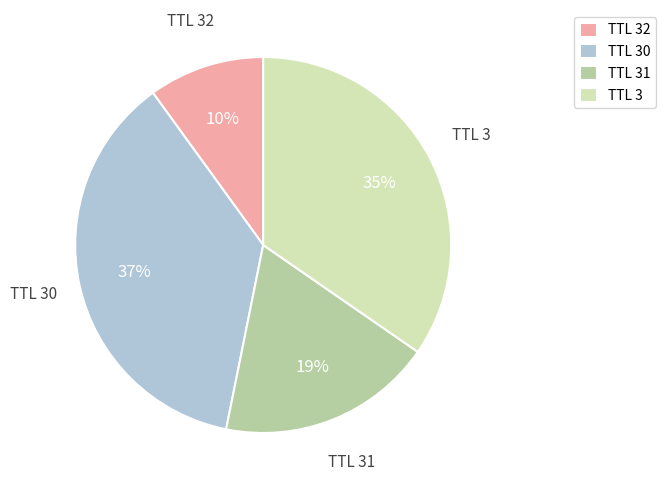

To the nearest percent, what portion does TTL 3 represent?

35%